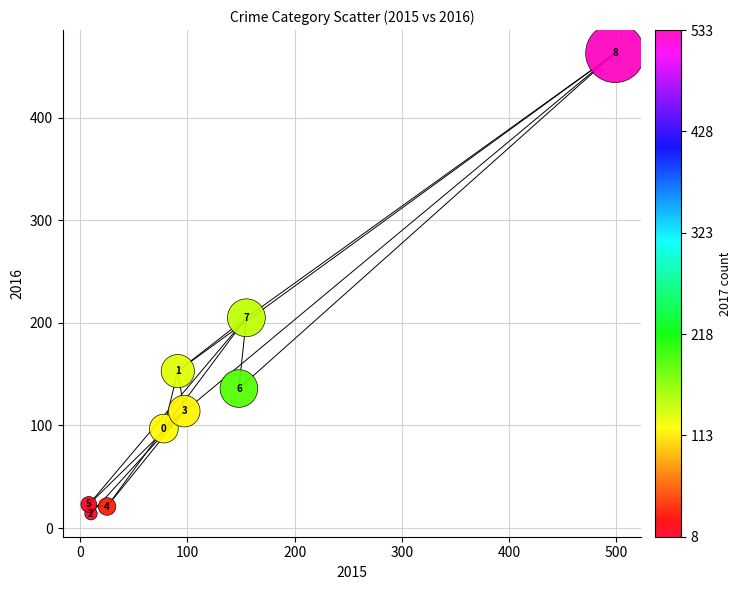

What Y value in the scatter plot is closest to 238?

205